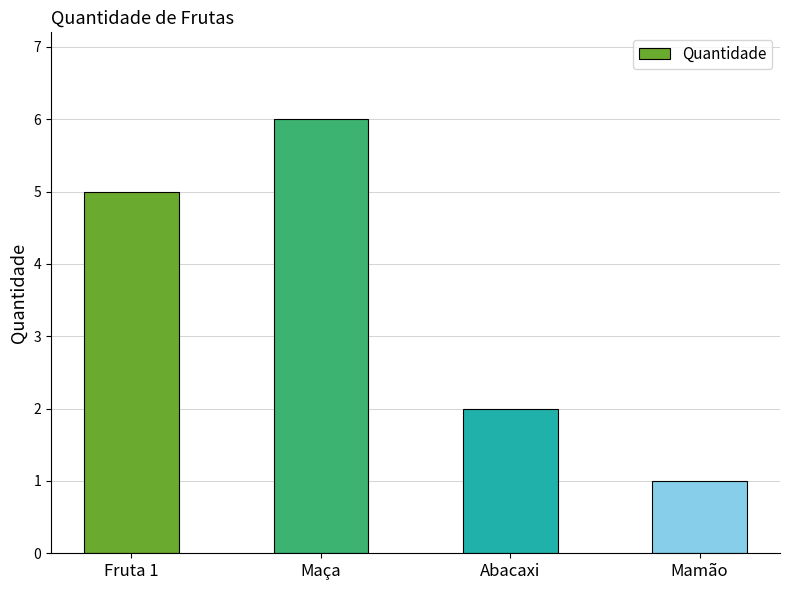

What position from the right is Maça?

3